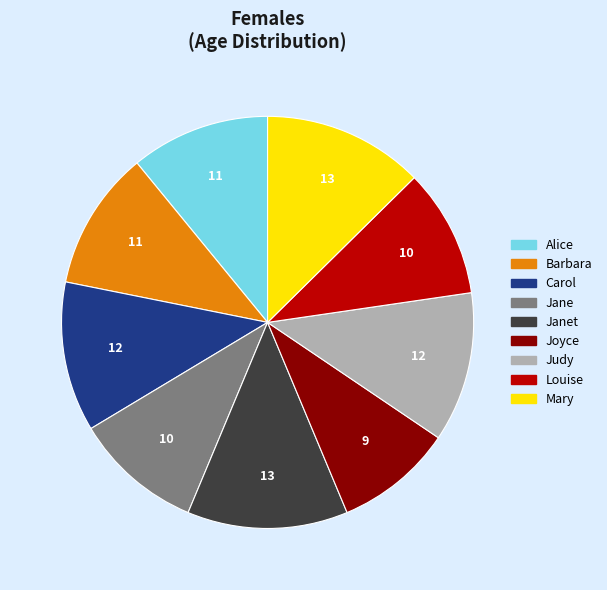

The Mary slice represents 13% of the pie. True or false?

True